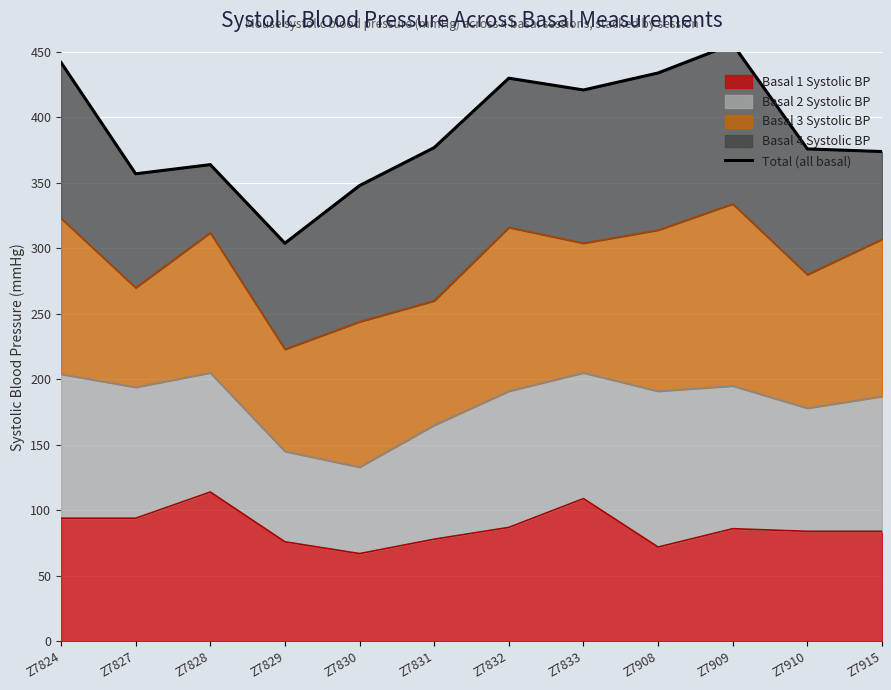

At which category does the data reach its first local valley?

Z7827